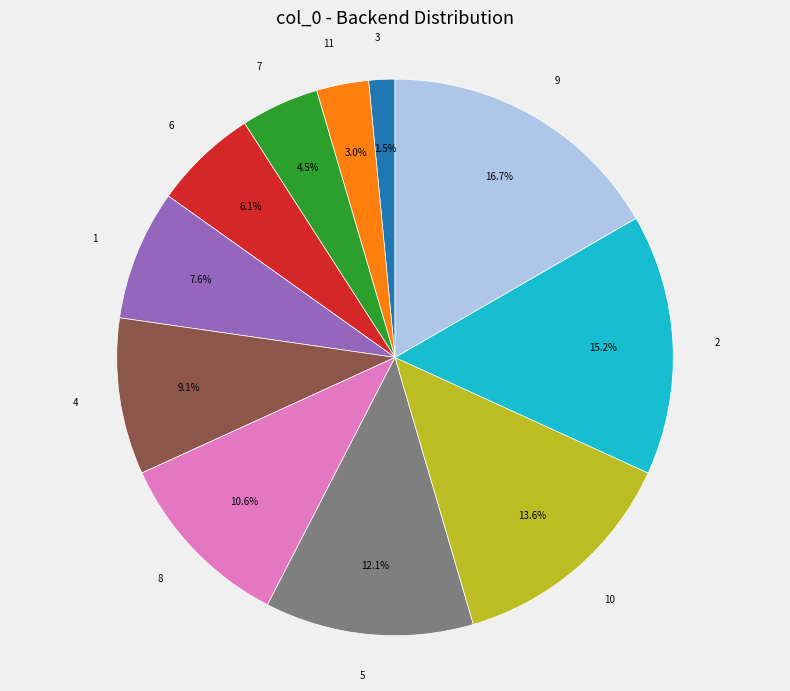

Between 4 and 3, which is larger?

4